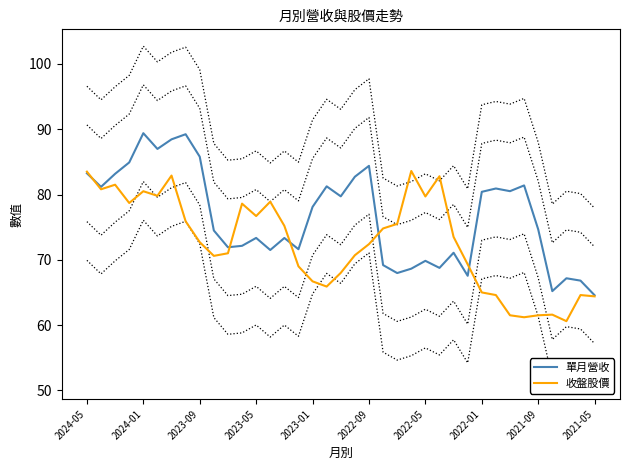

How many interior local peaks does the 單月營收 series have?

11